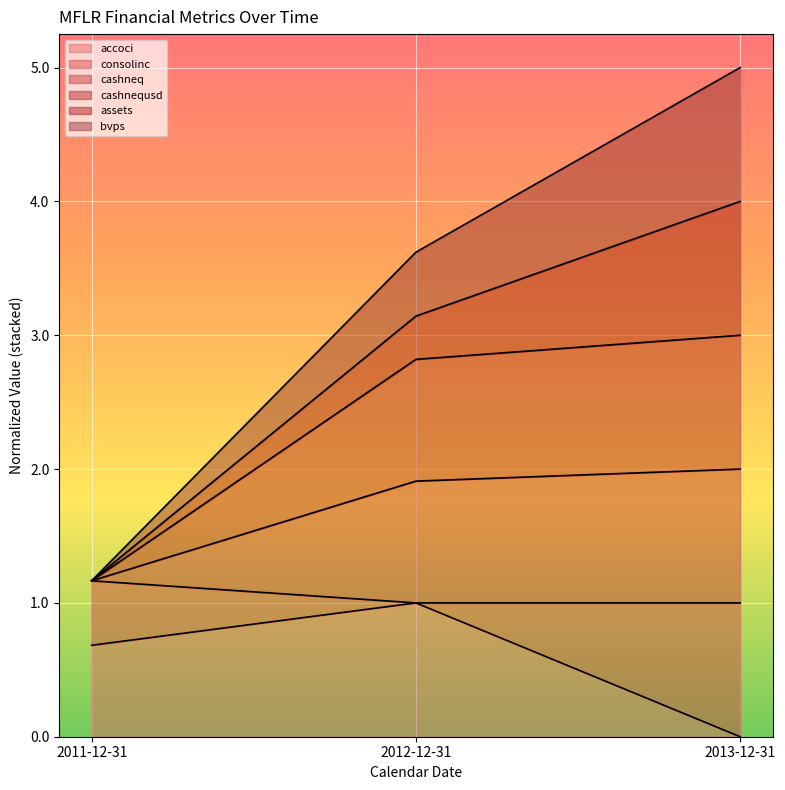

How many lines are shown in the chart?

6